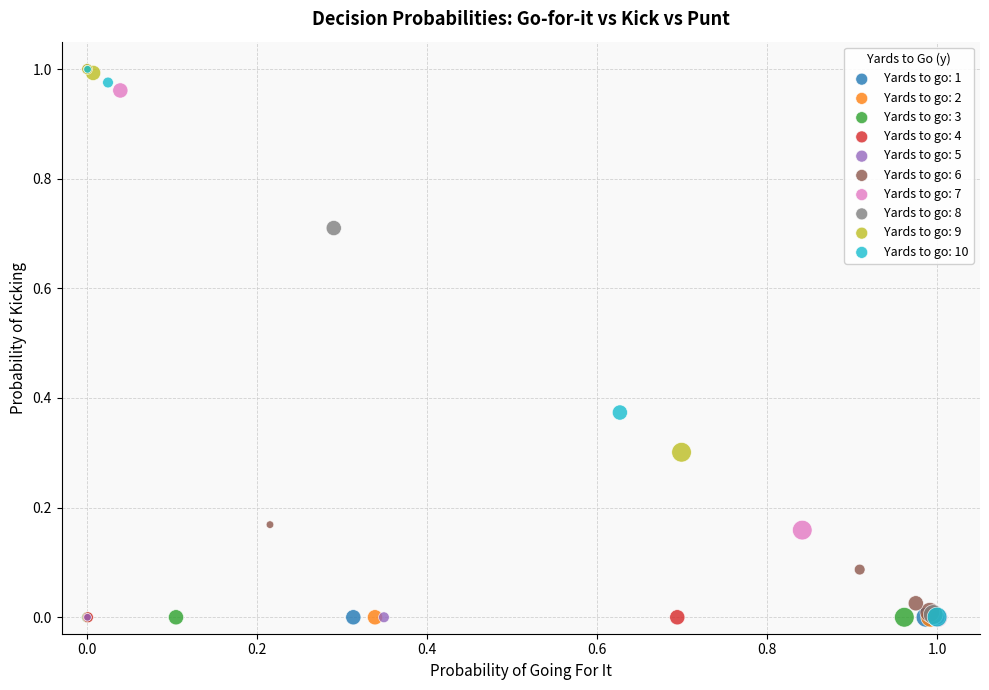

What are all the series names shown in the legend?

Yards to go: 1, Yards to go: 2, Yards to go: 3, Yards to go: 4, Yards to go: 5, Yards to go: 6, Yards to go: 7, Yards to go: 8, Yards to go: 9, Yards to go: 10